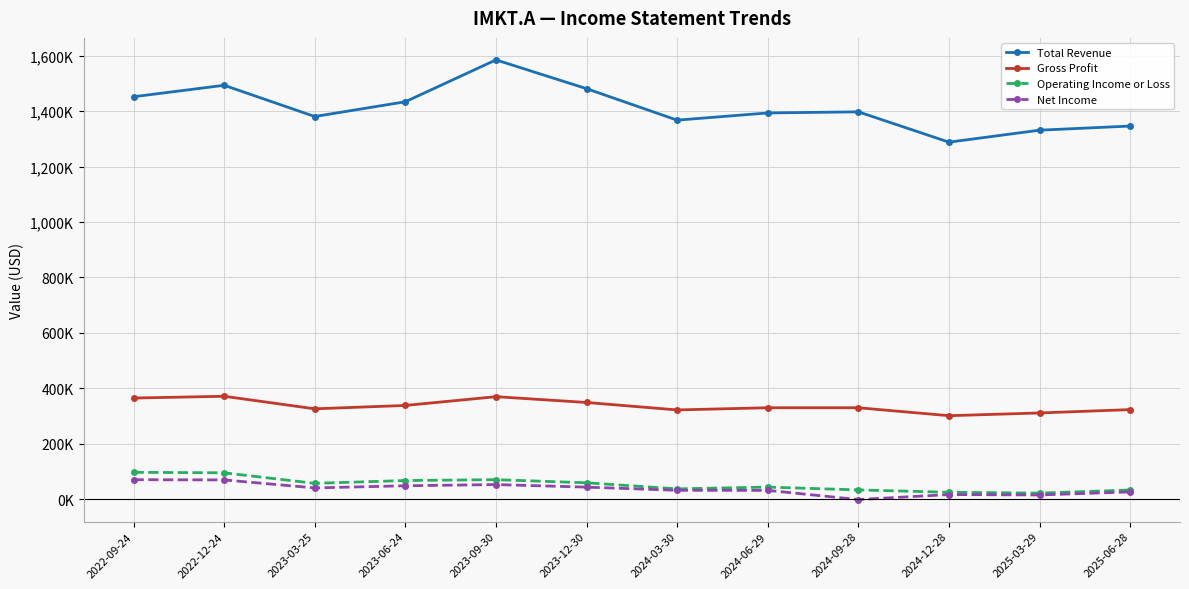

What are all the series names shown in the legend?

Total Revenue, Gross Profit, Operating Income or Loss, Net Income